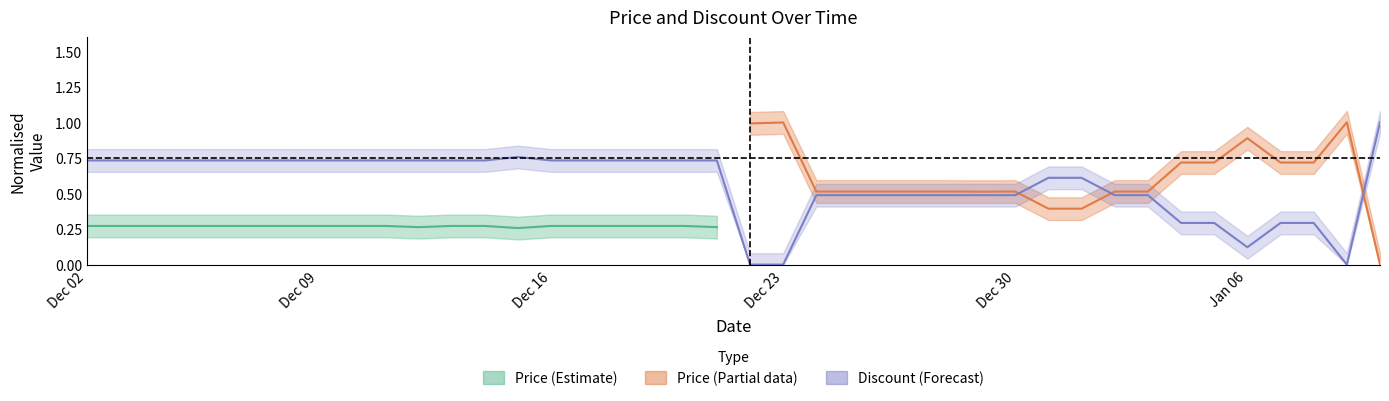

Reading right to left, what are all the values shown in this chart?

1.0	0.0	0.3	0.3	0.1	0.3	0.3	0.5	0.5	0.6	0.6	0.5	0.5	0.5	0.5	0.5	0.5	0.5	0.0	0.0	0.7	0.7	0.7	0.7	0.7	0.7	0.8	0.7	0.7	0.7	0.7	0.7	0.7	0.7	0.7	0.7	0.7	0.7	0.7	0.7